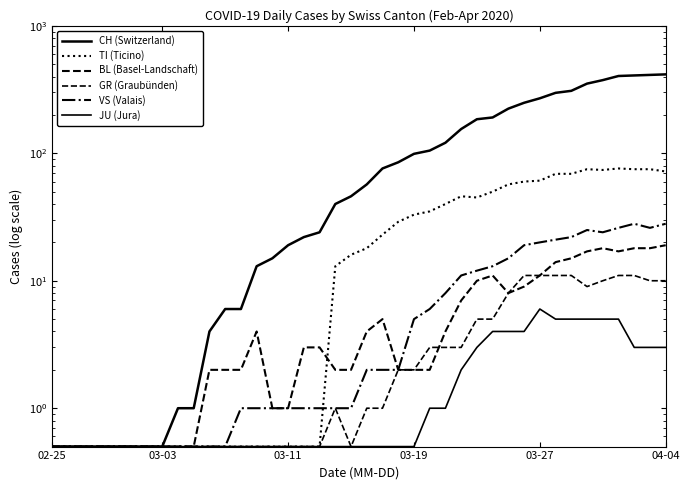

What is the sum of all CH (Switzerland) values?

4992.0